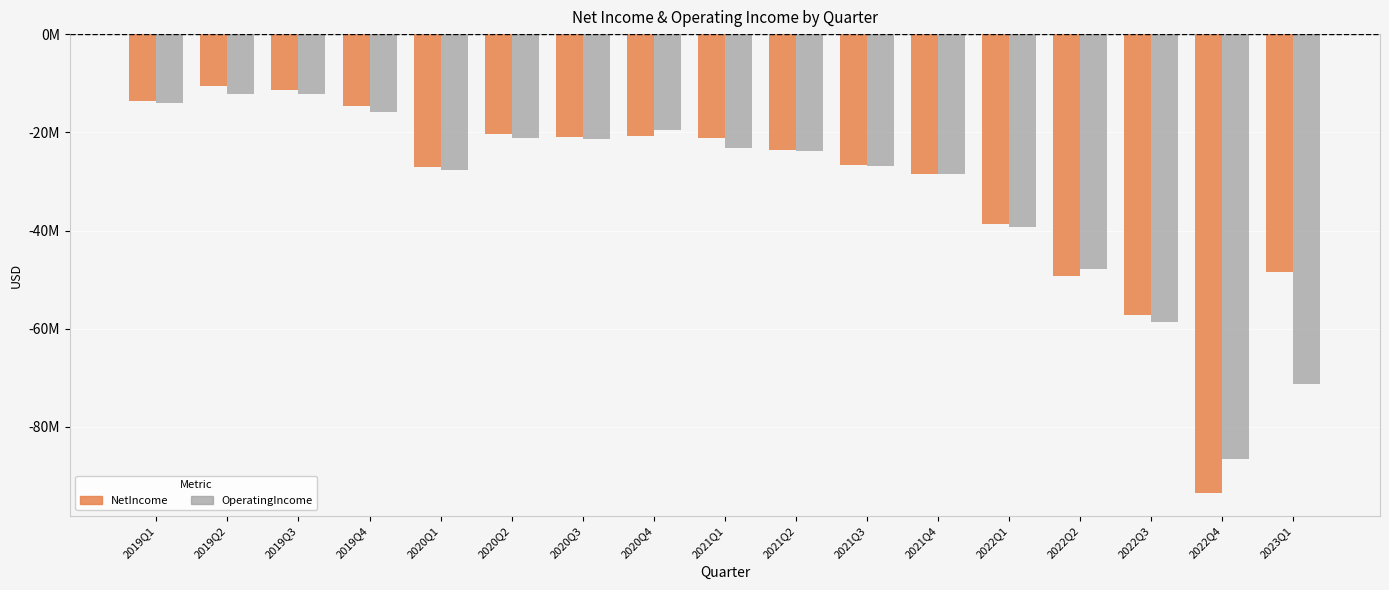

The NetIncome series shows -149.1 at 2022Q4. True or false?

False